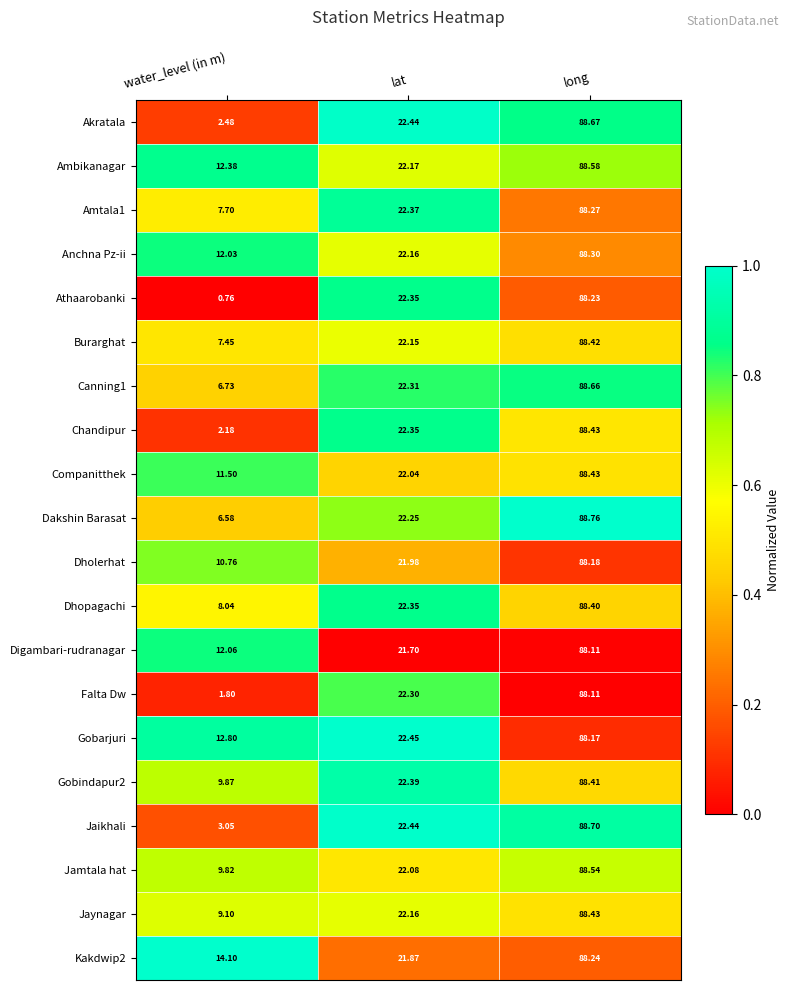

Between water_level (in m) and lat, which series saw the biggest shift?

Athaarobanki